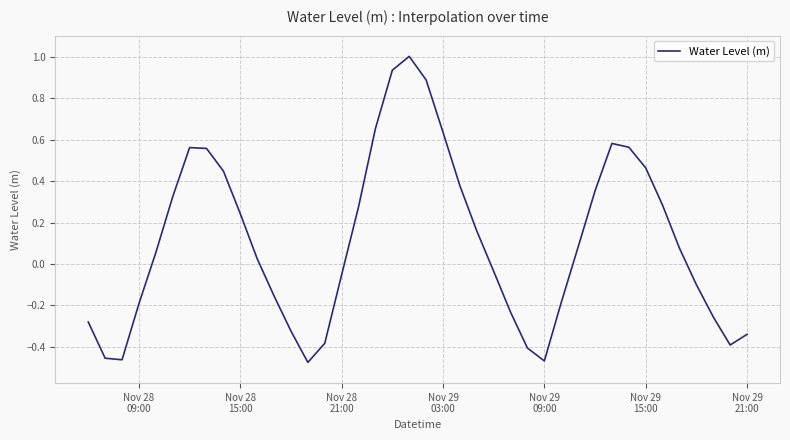

How many lines are shown in the chart?

1